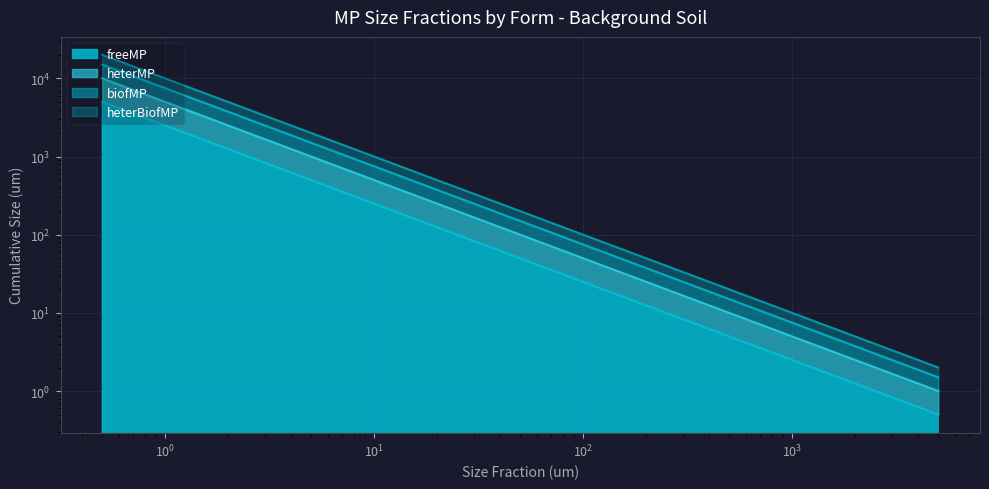

What is the total value across all series at 0?

50000.0